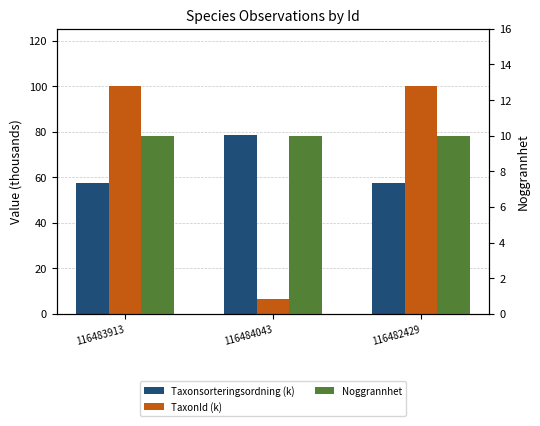

What are all the series names shown in the legend?

Taxonsorteringsordning (k), TaxonId (k), Noggrannhet